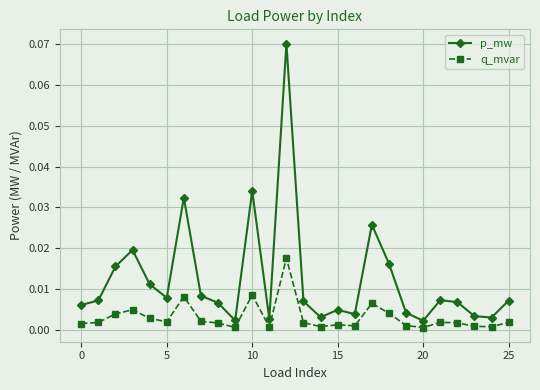

Which series has the largest total across all categories?

p_mw